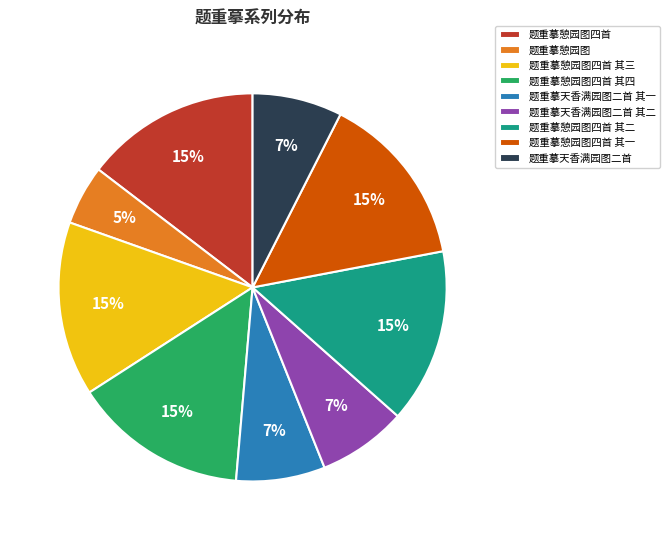

True or false: 题重摹天香满园图二首 accounts for 15% of the total.

False